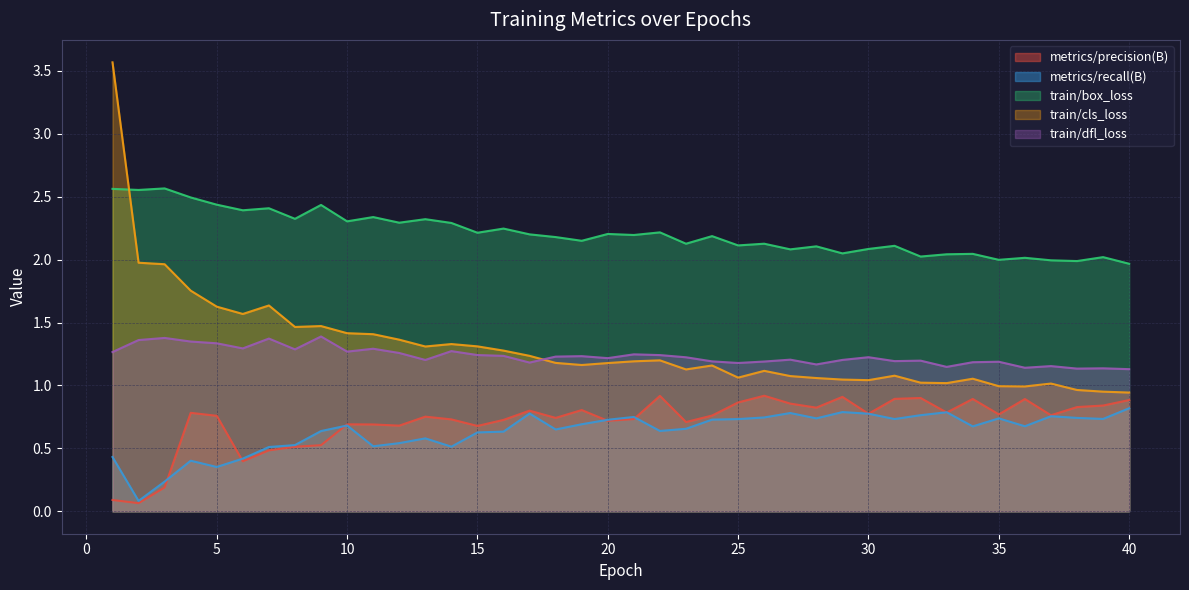

Does the chart have visible grid lines?

Yes